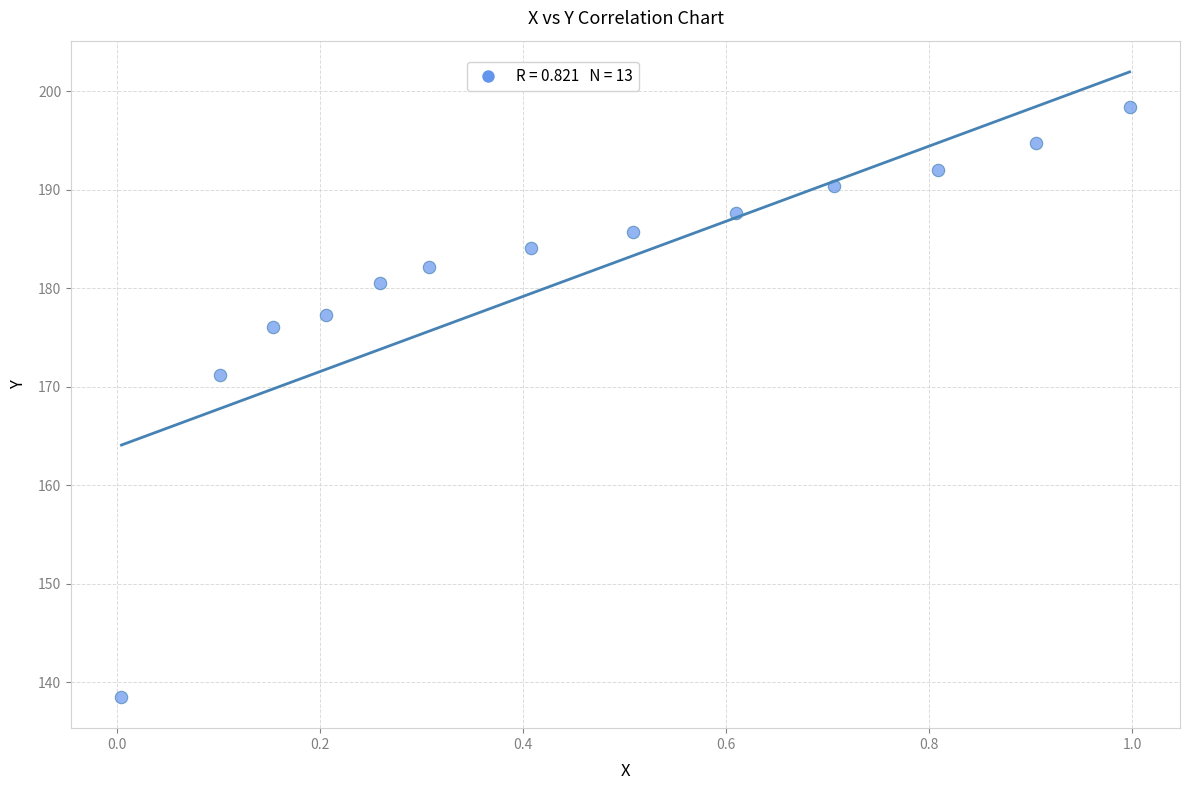

What is the range of Y values (max minus min)?

59.8